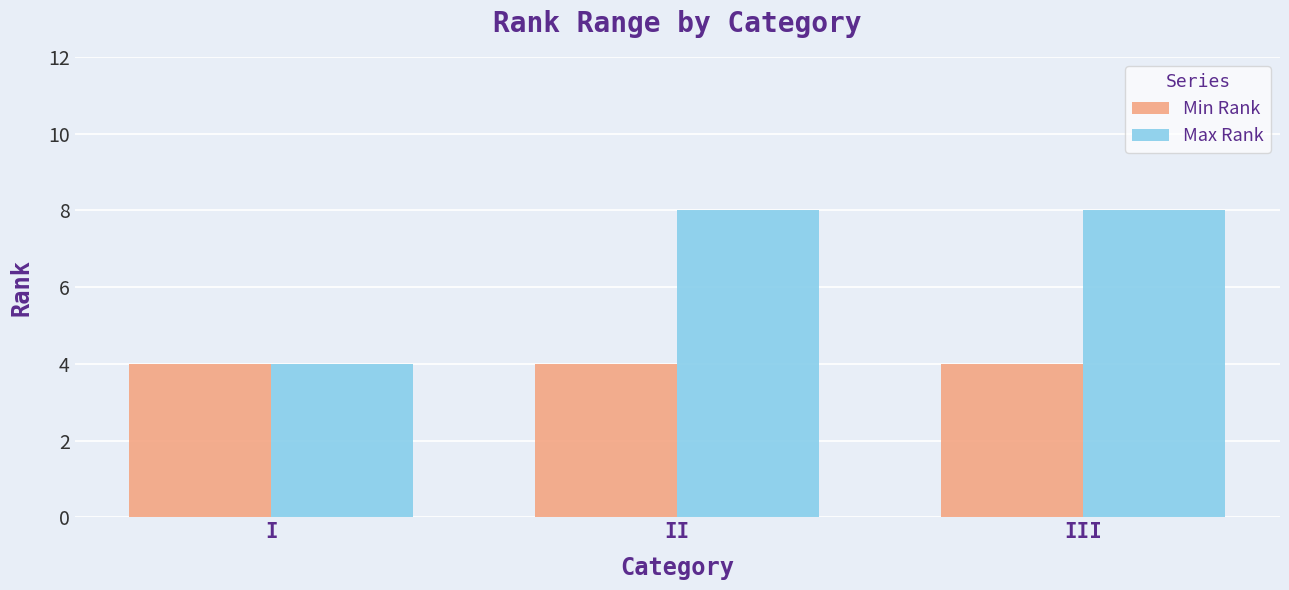

What is the sum of all Max Rank values?

20